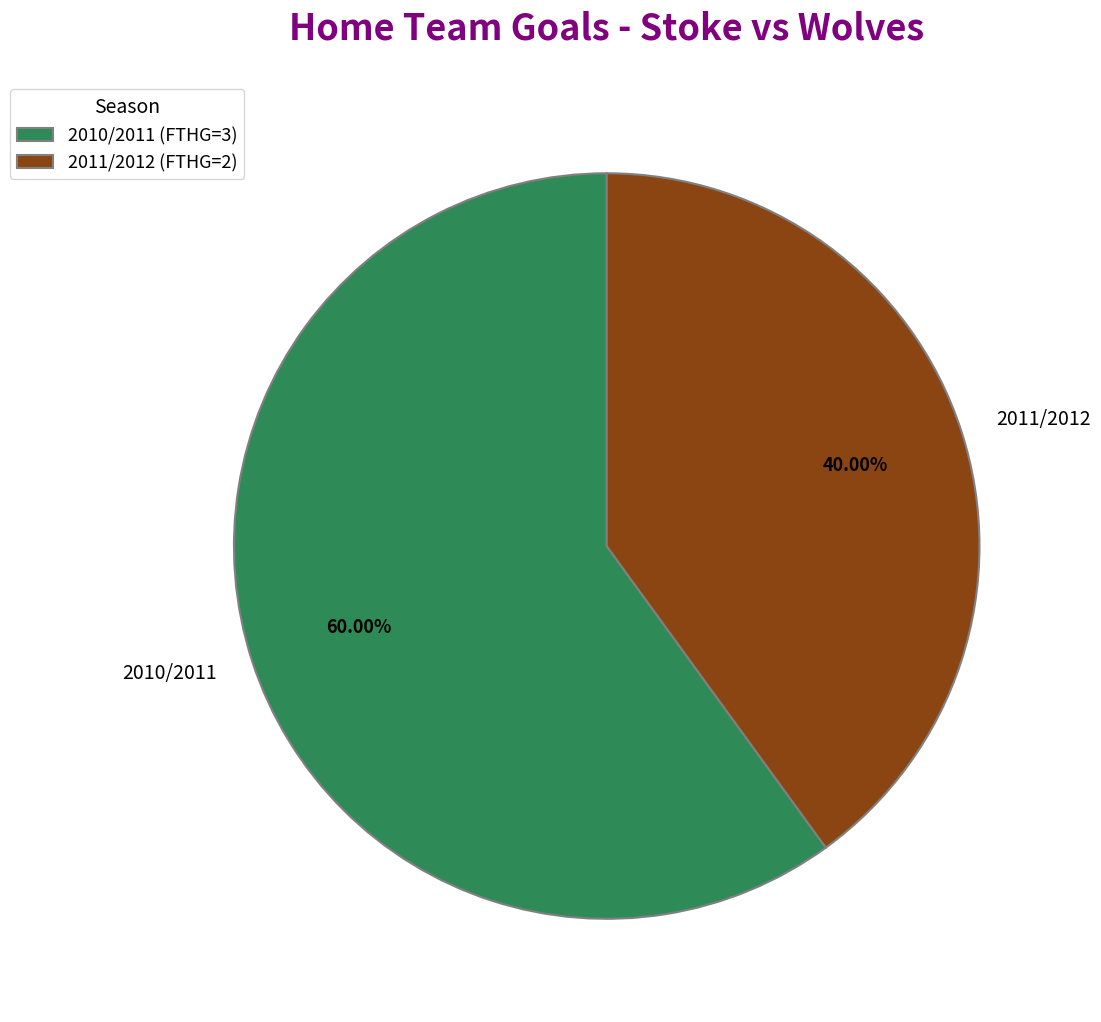

Does any single category account for the majority?

Yes